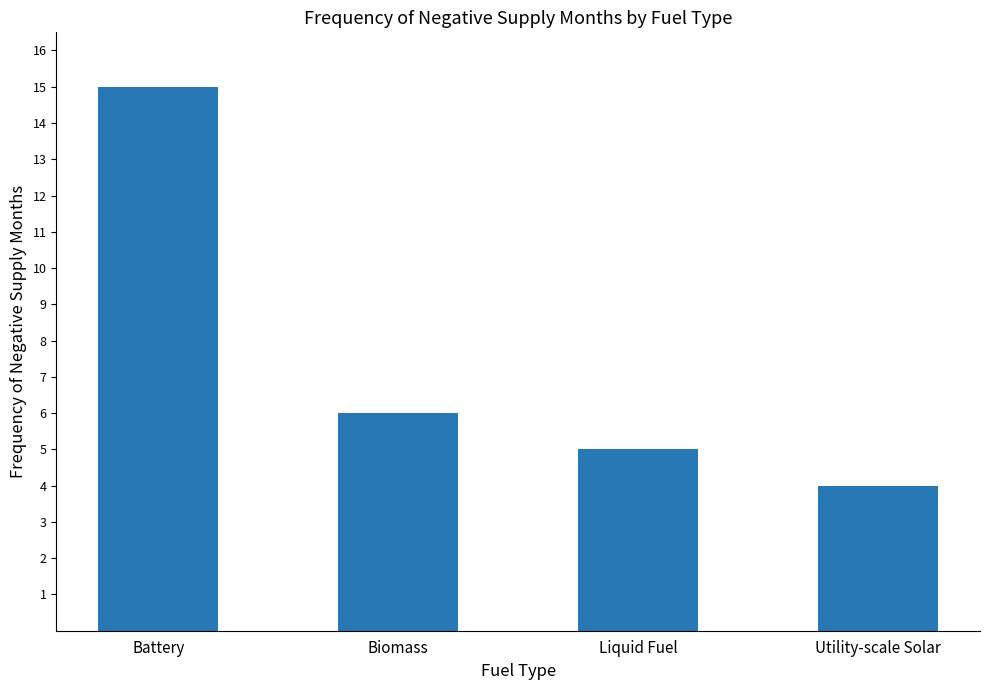

Does the chart contain any negative values?

No